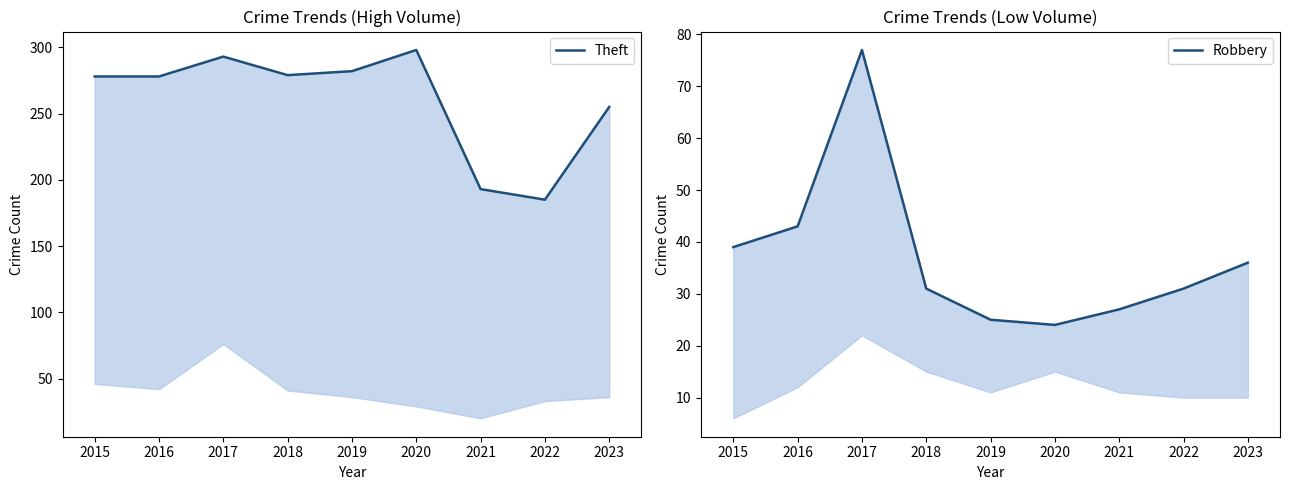

The value of Robbery at 2023 is 25. True or false?

False